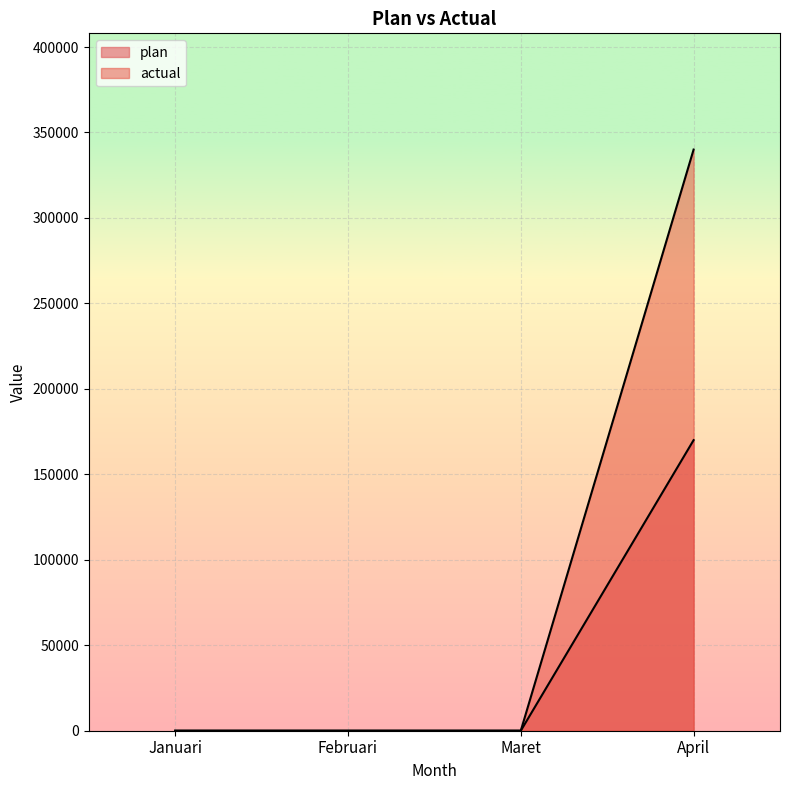

How many actual values are between 0 and 340000?

4